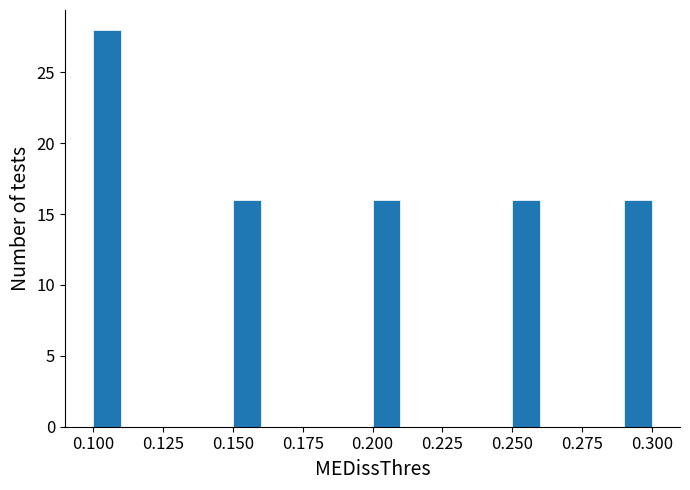

Around what value on the x-axis is the tallest bar? Give the approximate position of its centre, as read against the axis.

0.105